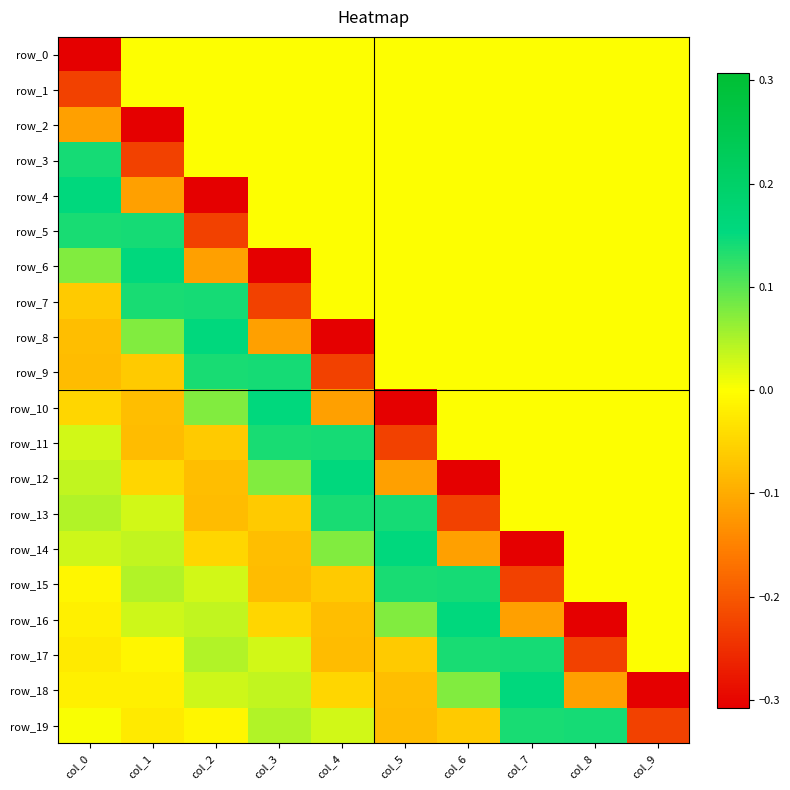

At col_5, list the series in order from smallest to largest.

row_10, row_11, row_12, row_19, row_18, row_17, row_0, row_1, row_2, row_3, row_4, row_5, row_6, row_7, row_8, row_9, row_16, row_15, row_13, row_14